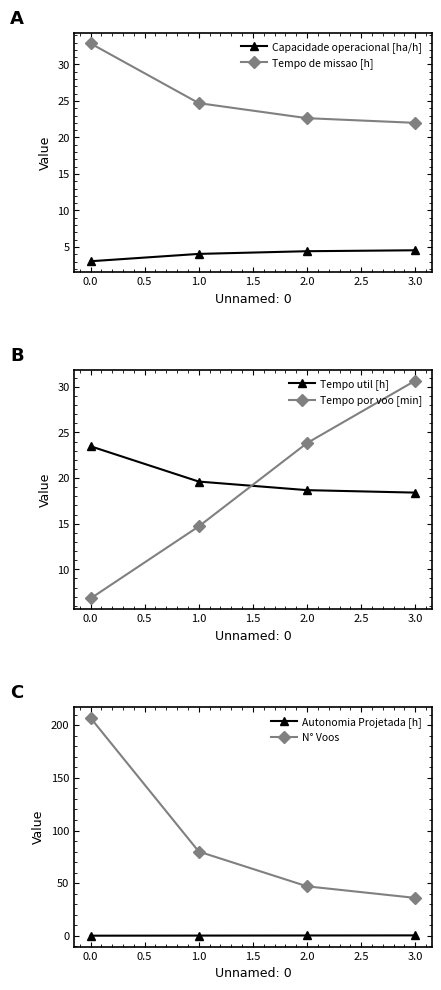

True or false: N° Voos and Tempo de missao [h] intersect in this chart.

False